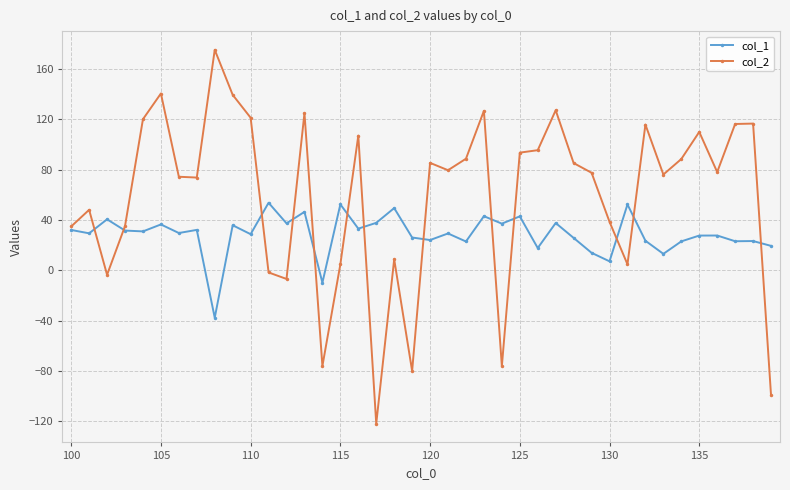

What are all the series names shown in the legend?

col_1, col_2